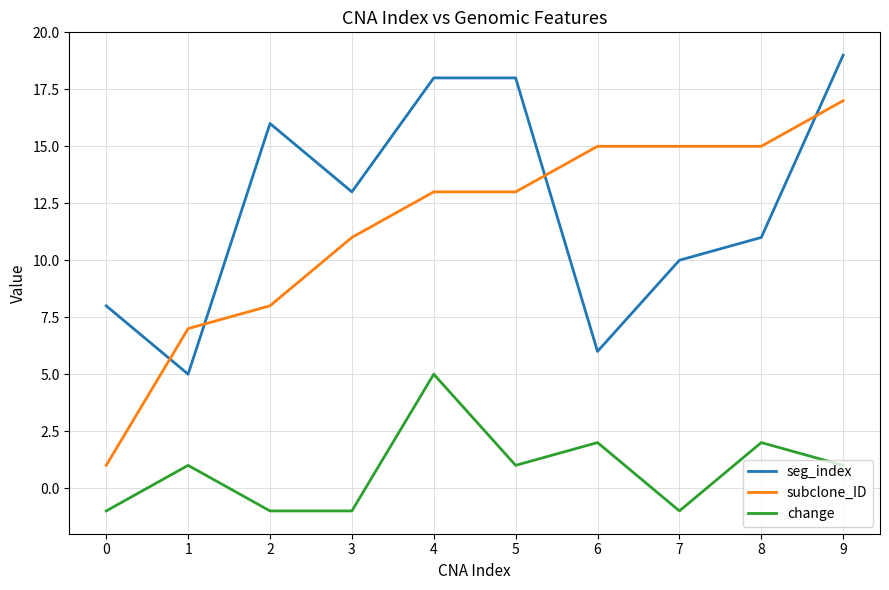

Count the number of categories in the chart.

10